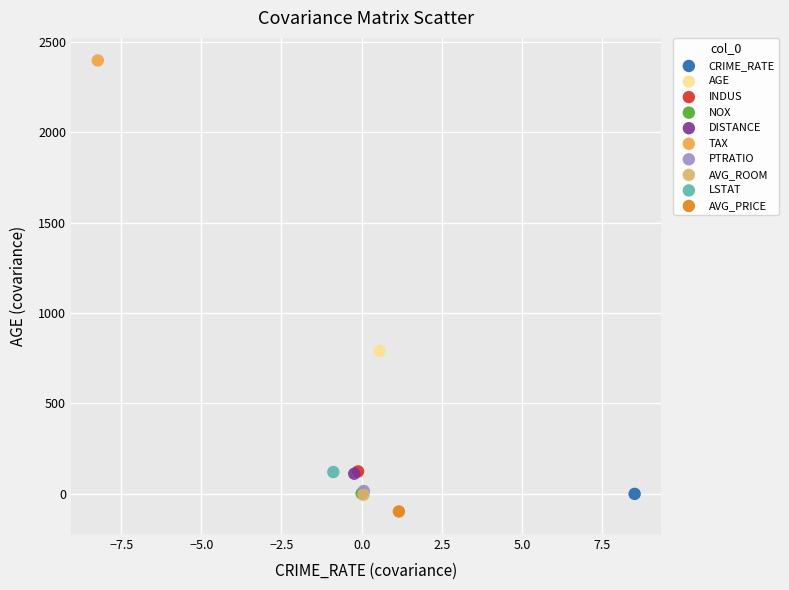

What are all the series names shown in the legend?

CRIME_RATE, AGE, INDUS, NOX, DISTANCE, TAX, PTRATIO, AVG_ROOM, LSTAT, AVG_PRICE